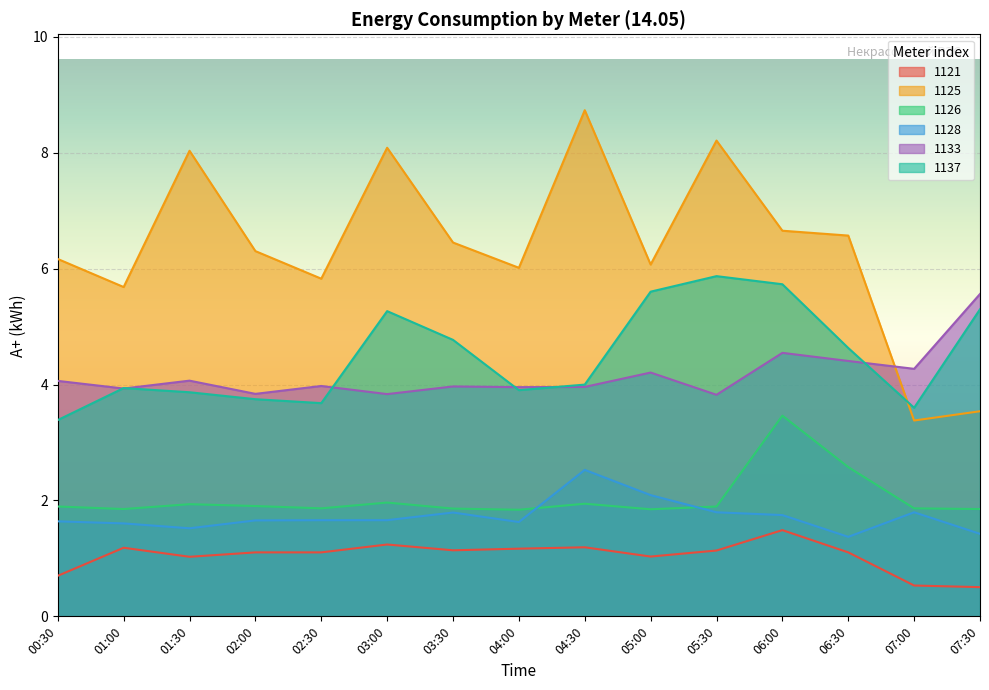

At 02:00, list the series in order from smallest to largest.

1121, 1128, 1126, 1137, 1133, 1125